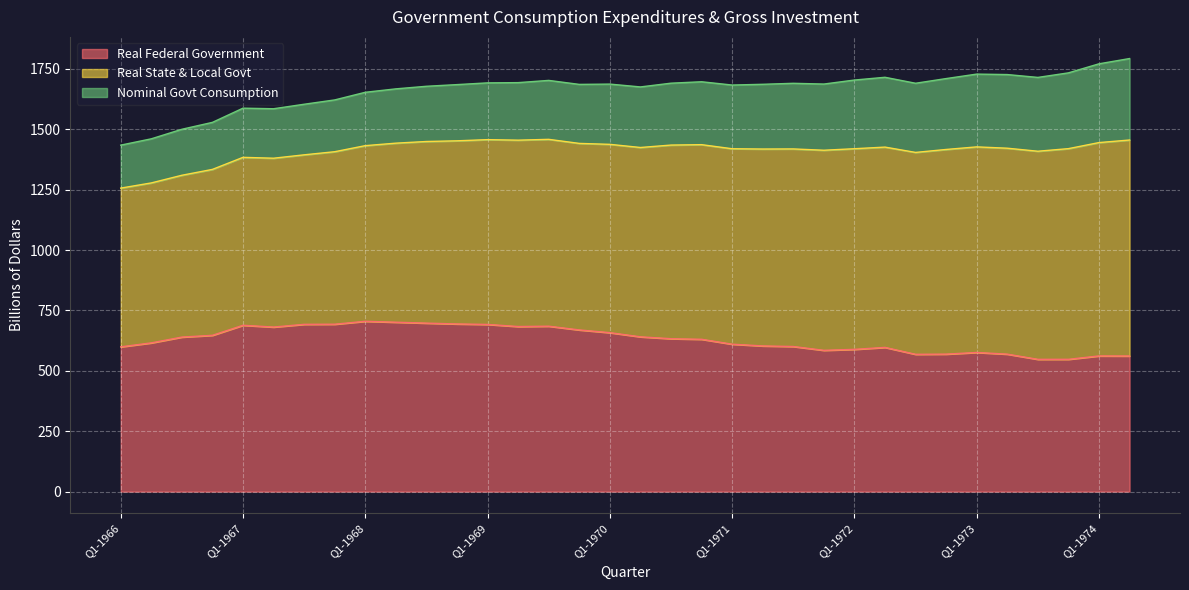

What is the maximum value shown in the chart?

894.1